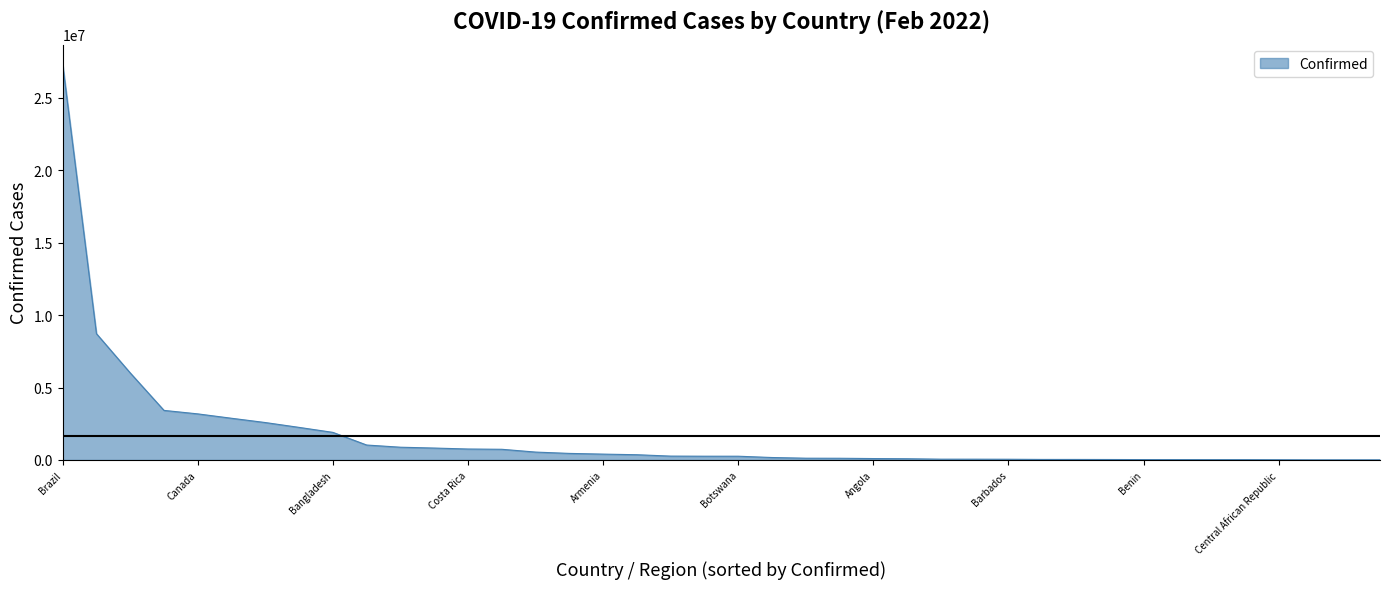

What is the greatest value displayed?

27299336